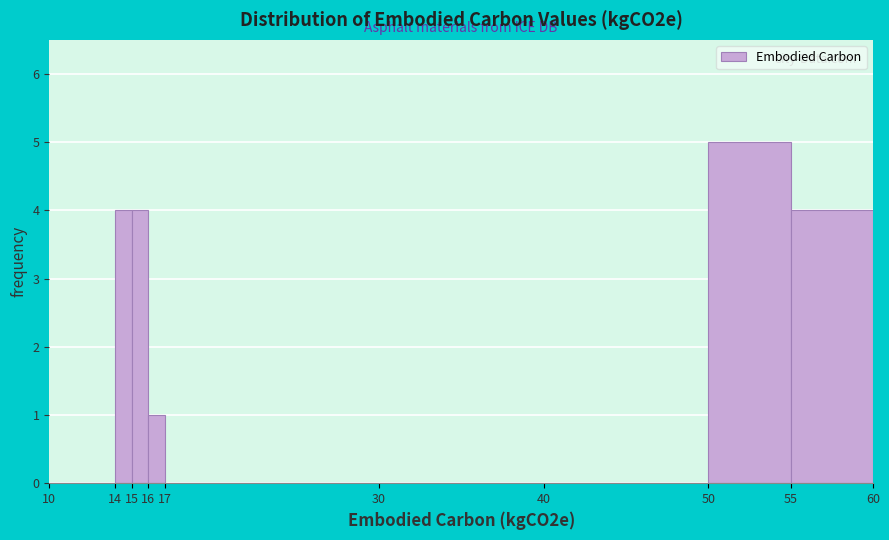

Reading left to right, transcribe this chart: for each bar, give the range it covers on the x-axis and its height. The values are not printed on the chart, so give them approximately, as read against the axis.

10 to 14: 0
14 to 15: 4
15 to 16: 4
16 to 17: 1
17 to 30: 0
30 to 40: 0
40 to 50: 0
50 to 55: 5
55 to 60: 4